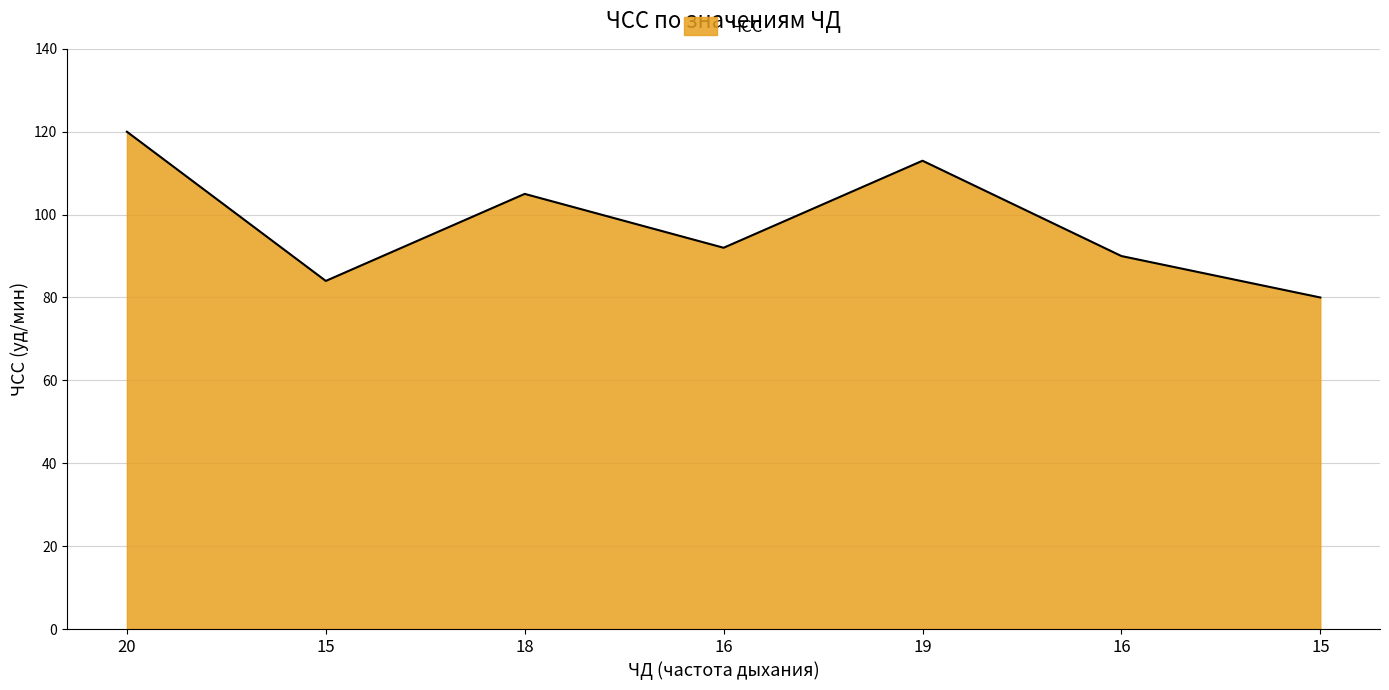

What is the minimum value shown in the chart?

80